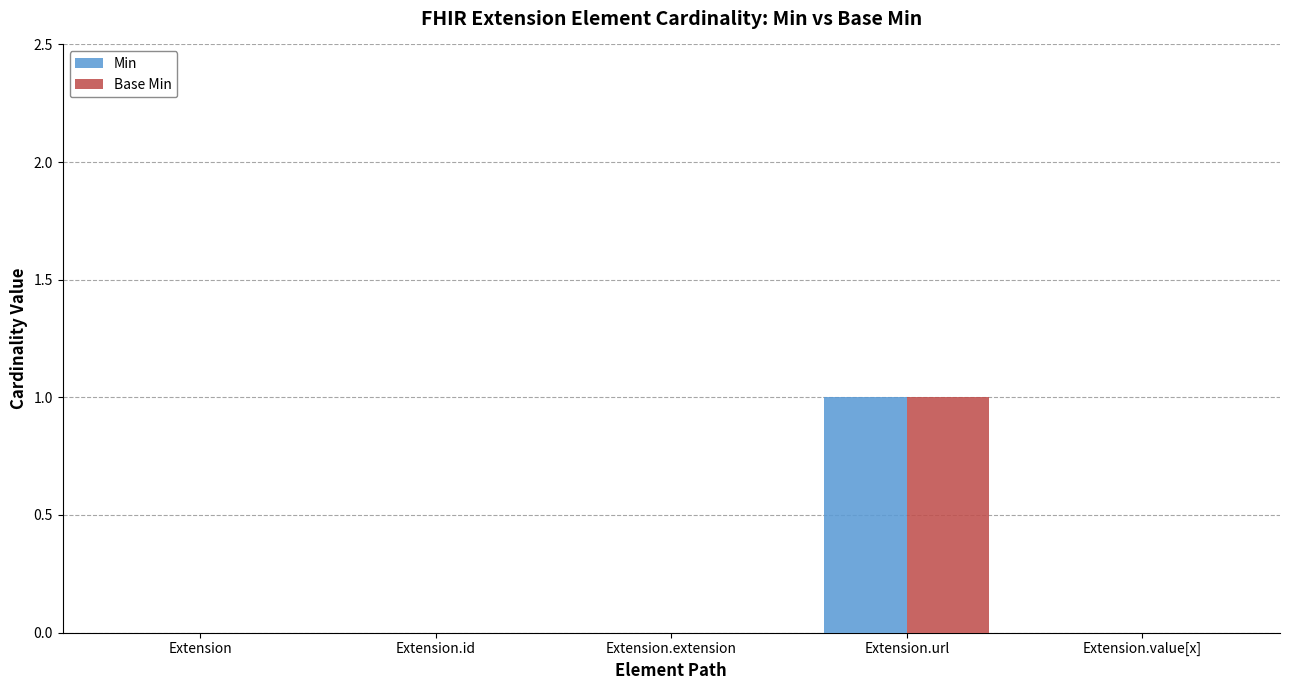

The Min series shows 0 at Extension. True or false?

True